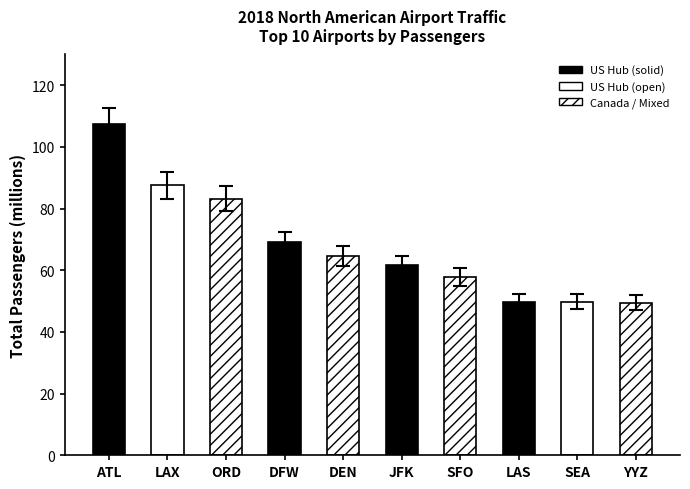

What is the greatest value displayed?

107.4